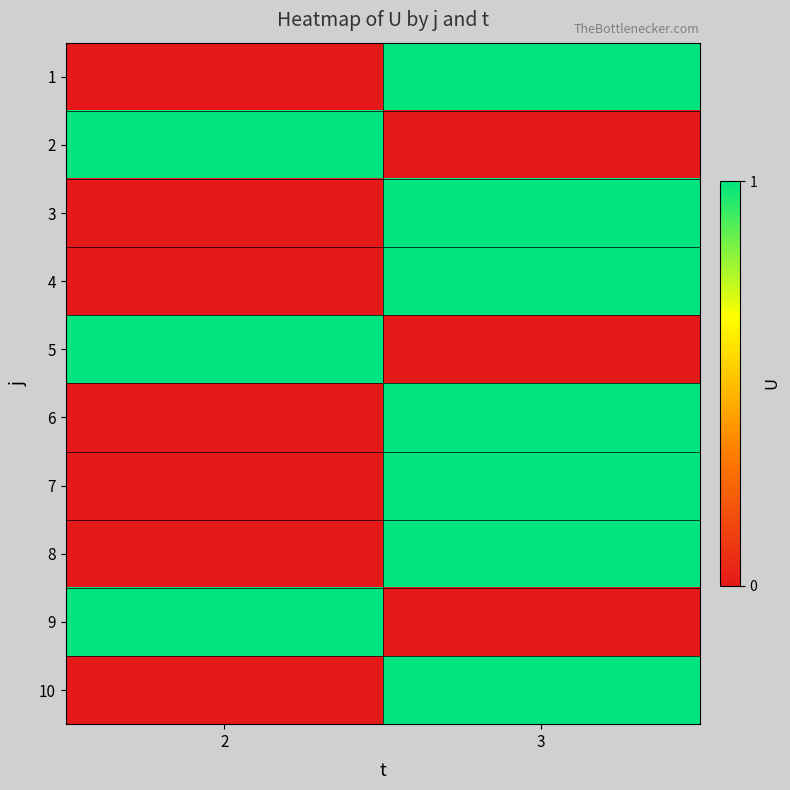

Reading left to right, extract all data points from this chart.

1: 2=0	3=1
2: 2=1	3=0
3: 2=0	3=1
4: 2=0	3=1
5: 2=1	3=0
6: 2=0	3=1
7: 2=0	3=1
8: 2=0	3=1
9: 2=1	3=0
10: 2=0	3=1